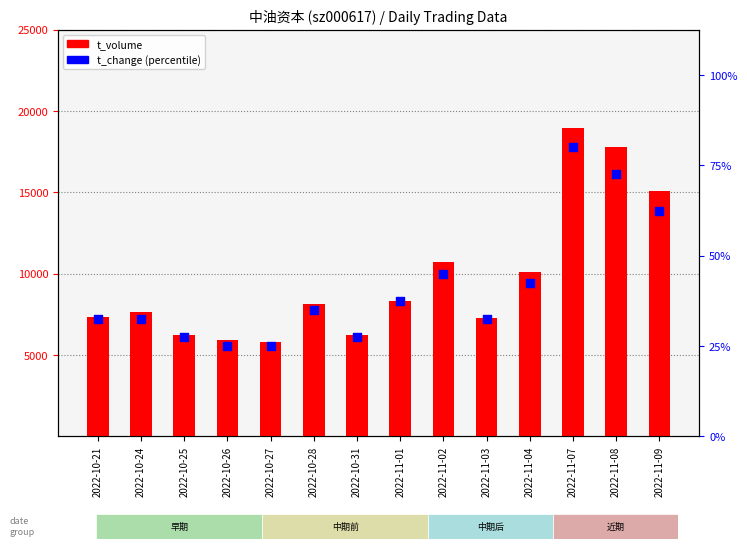

Which series reaches the minimum Y coordinate?

t_change